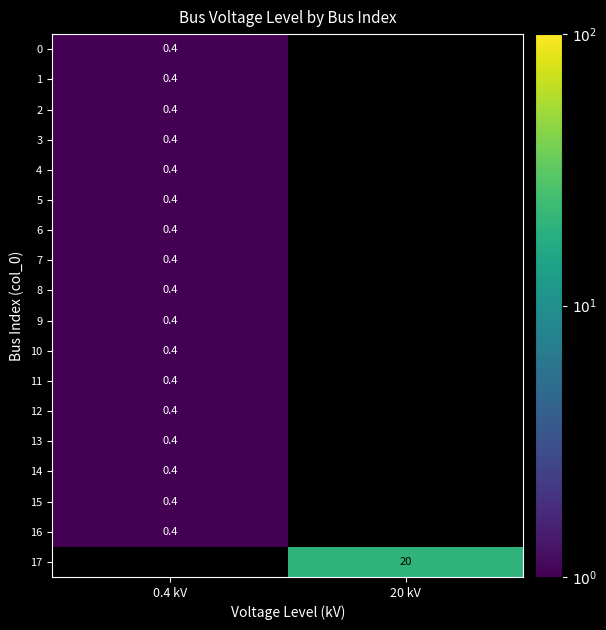

The 8 series shows 0.4 at 0.4 kV. True or false?

True